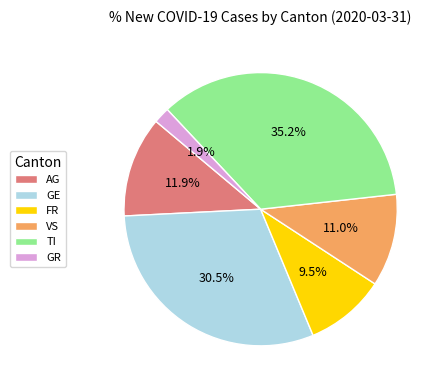

Between AG and TI, which is larger?

TI